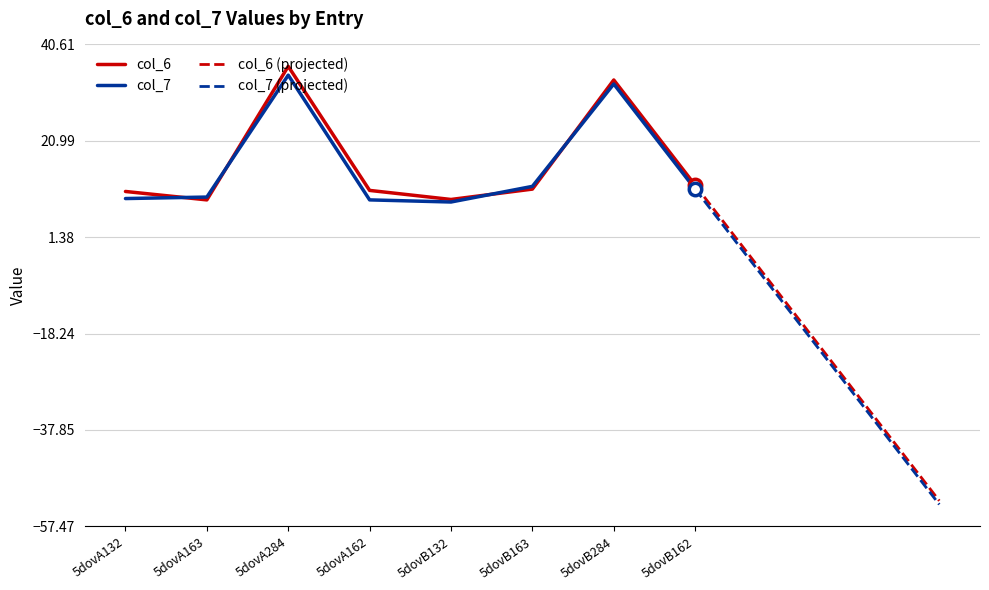

Which series contains the highest Y value?

col_6